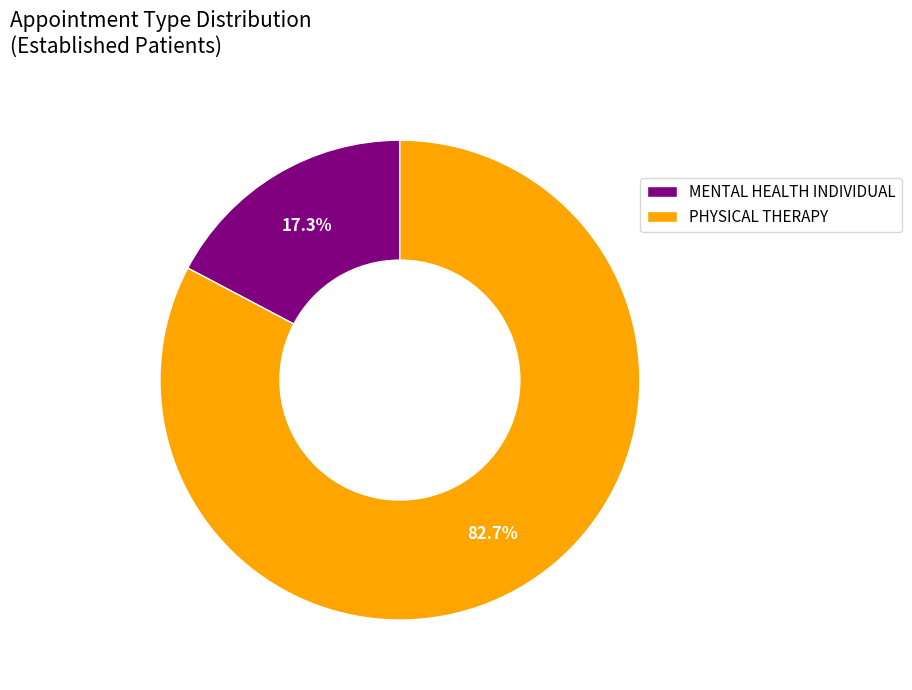

Approximately how many times larger is the value at PHYSICAL THERAPY compared to MENTAL HEALTH INDIVIDUAL?

4.8